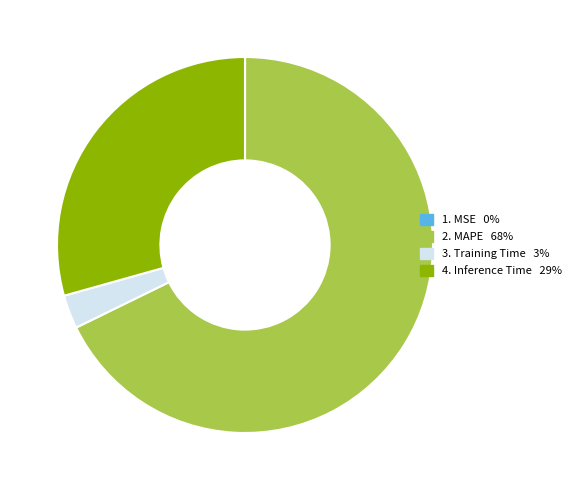

Is there any slice that represents more than half of the pie?

Yes